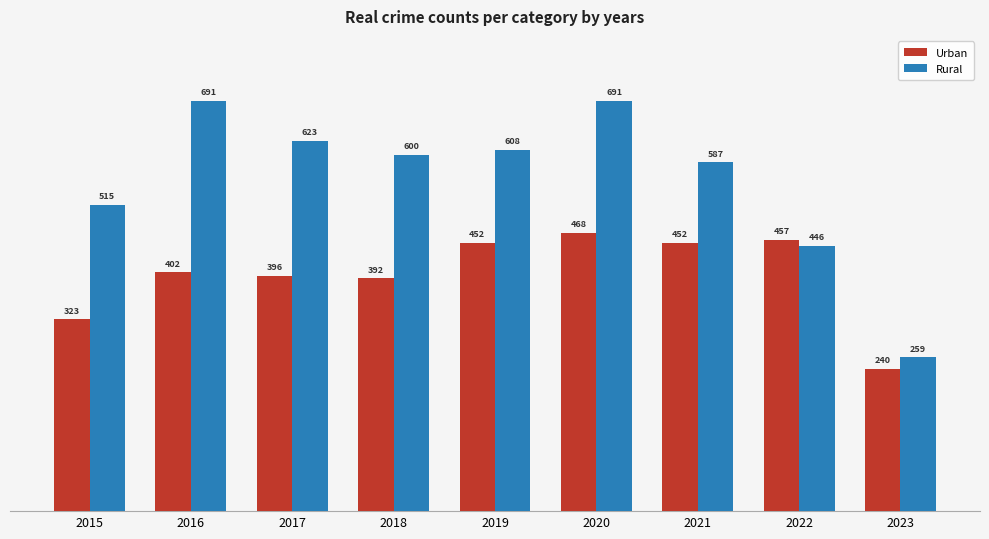

What are all the series names shown in the legend?

Urban, Rural